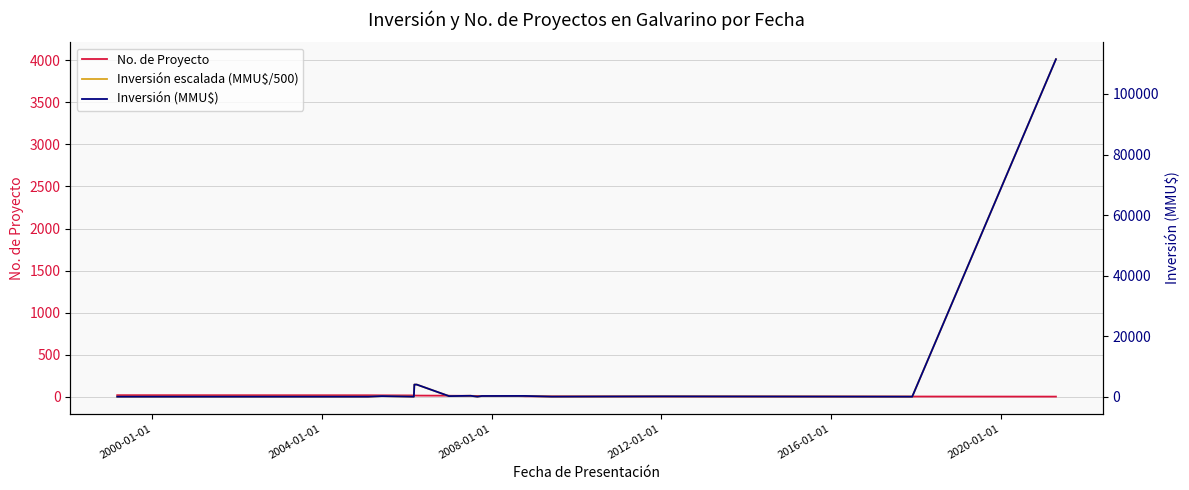

True or false: Inversión escalada (MMU$/500) and Inversión (MMU$) cross at least once.

False